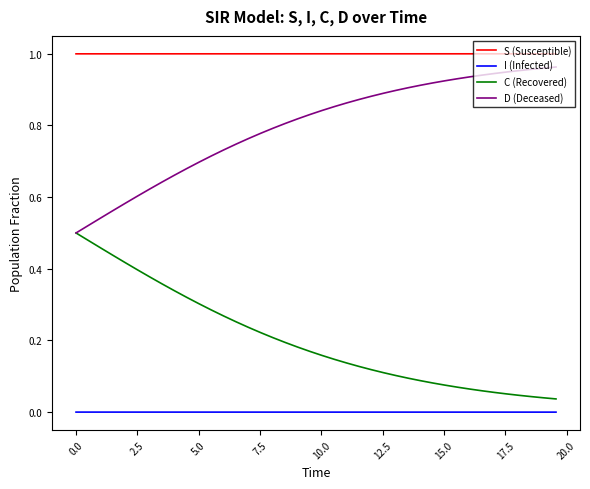

True or false: I (Infected) and D (Deceased) cross at least once.

False